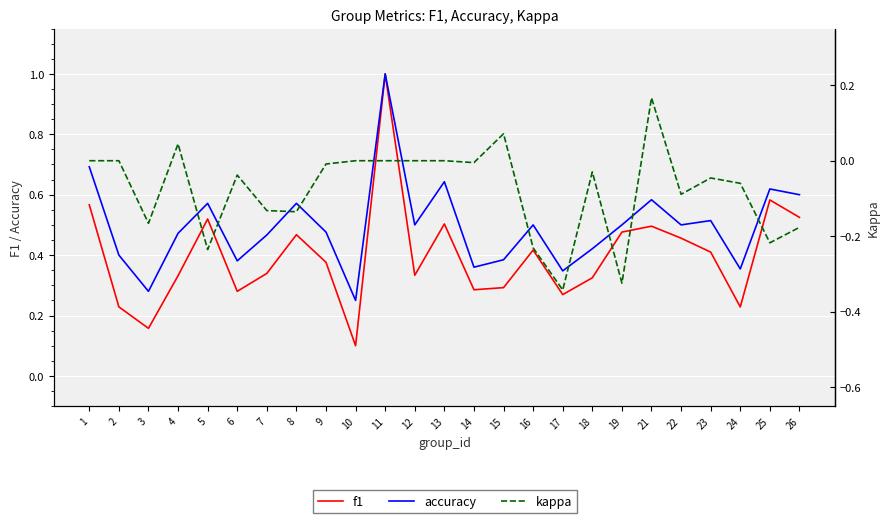

The value of accuracy at 12 is 0.5. True or false?

True